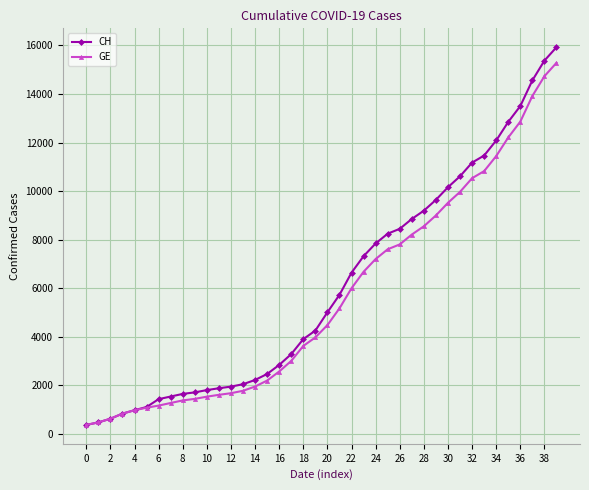

What is the value of the CH point at the 16th from the left?

2472